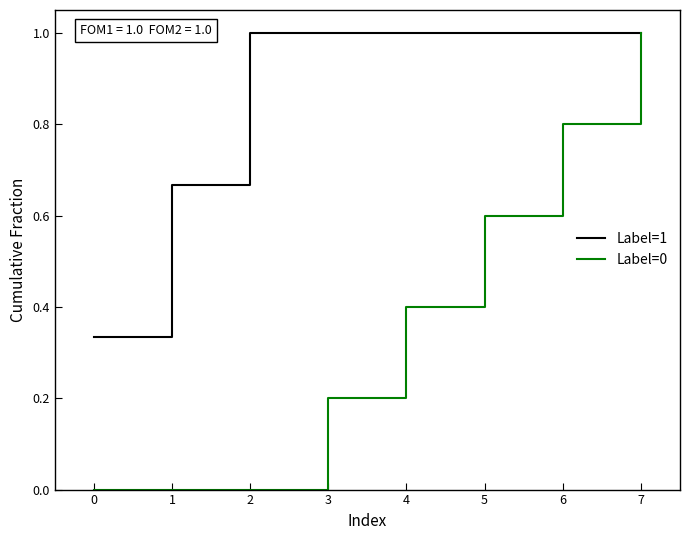

What are all the series names shown in the legend?

Label=1, Label=0